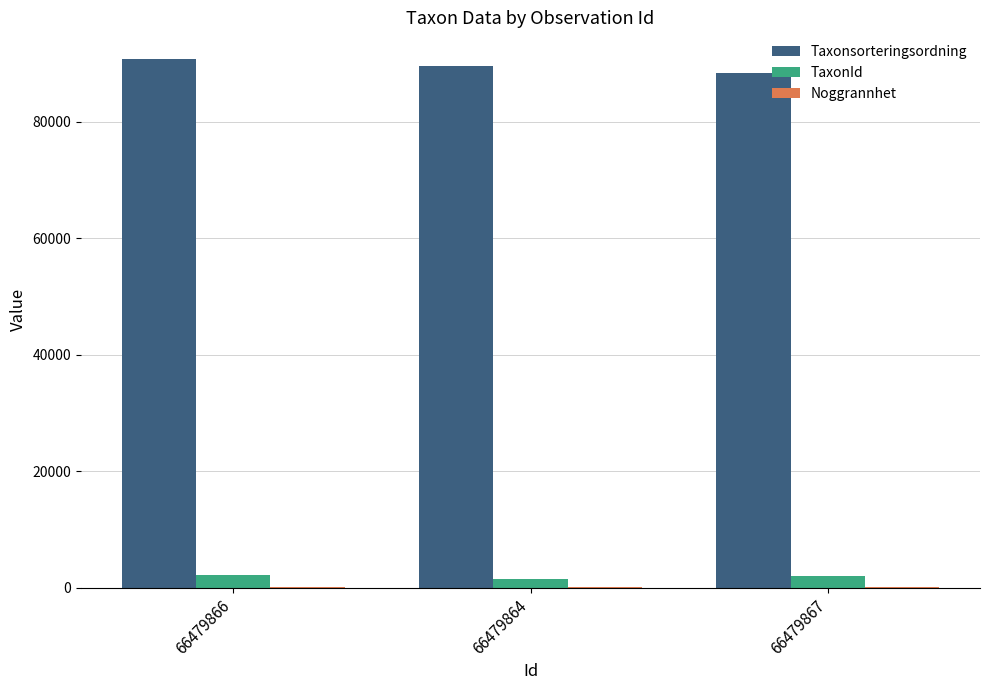

How many groups of bars are there?

3